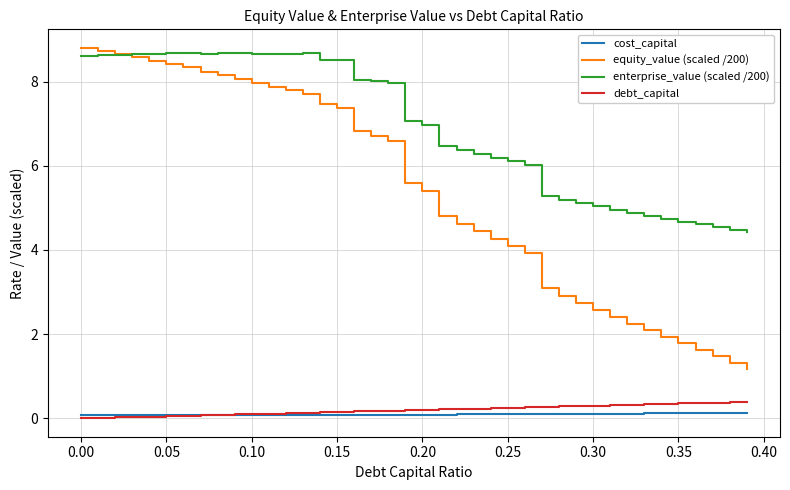

What is the greatest value displayed?

8.8